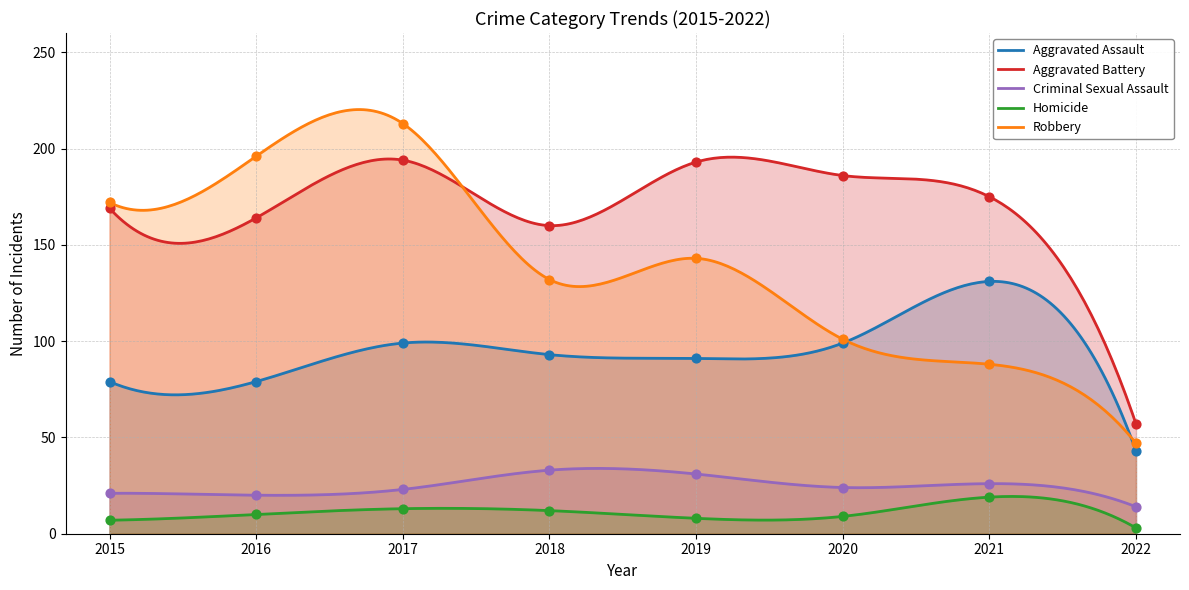

Which series has the largest total across all categories?

Aggravated Battery